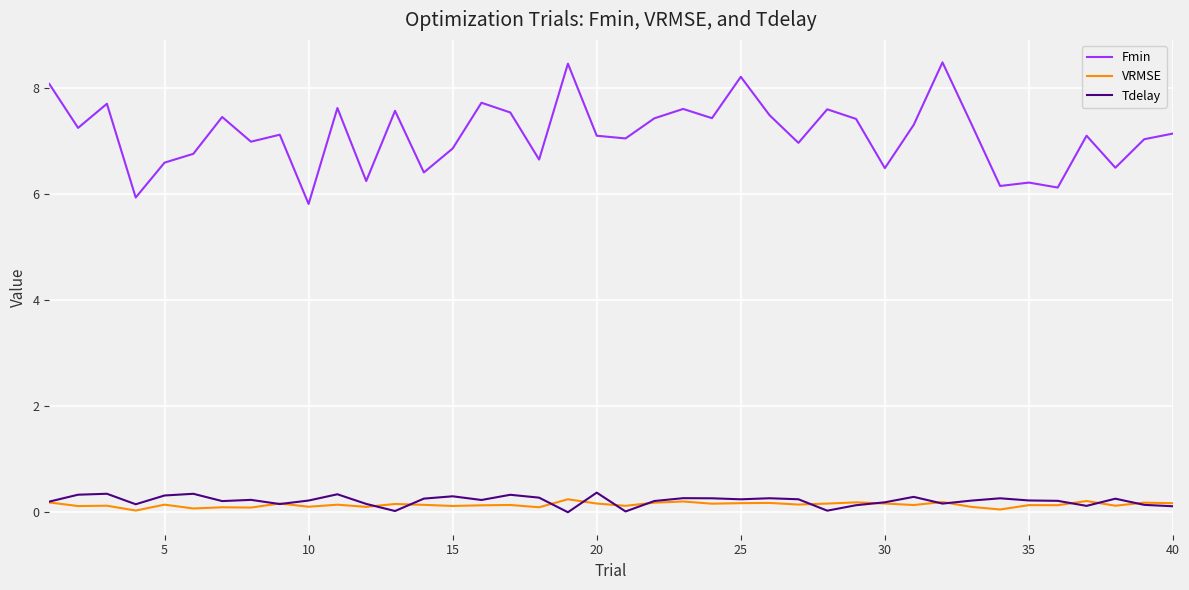

True or false: VRMSE and Fmin intersect in this chart.

False